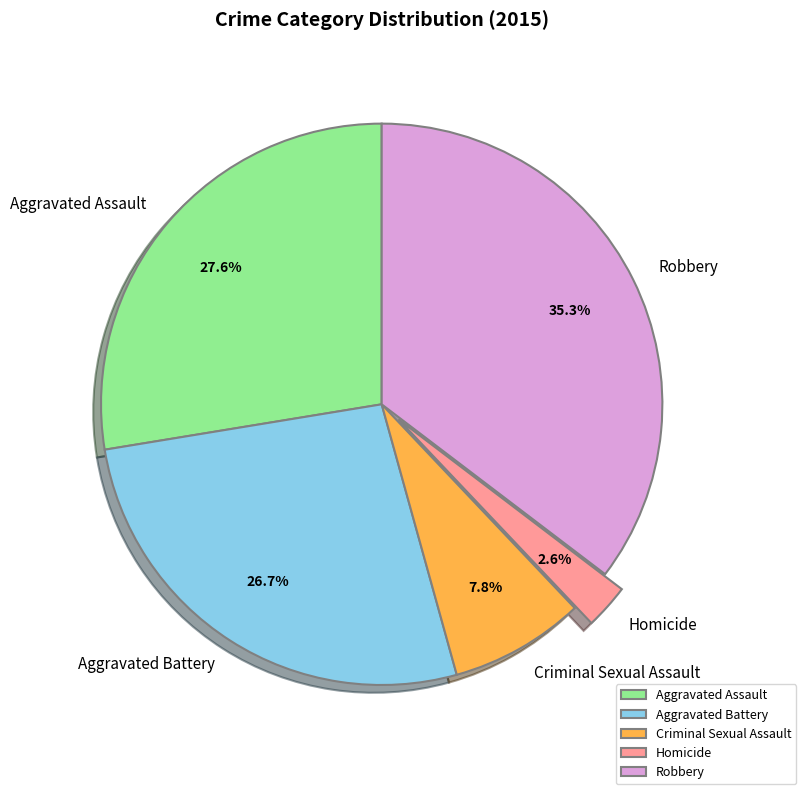

Which category has the smallest portion of the pie?

Homicide